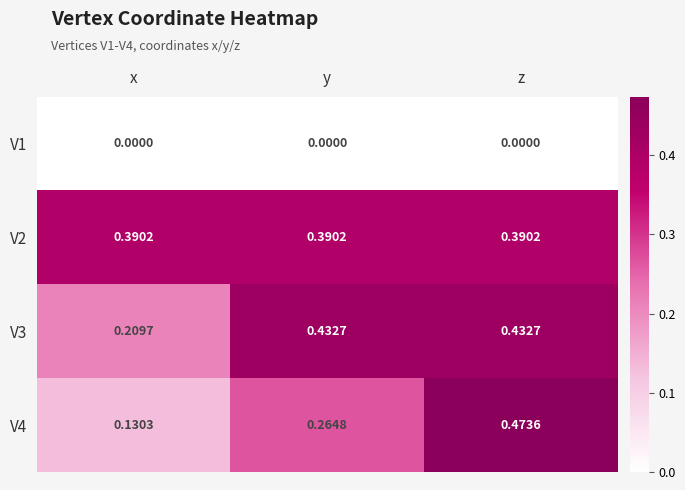

Which category has the highest value across all series?

z